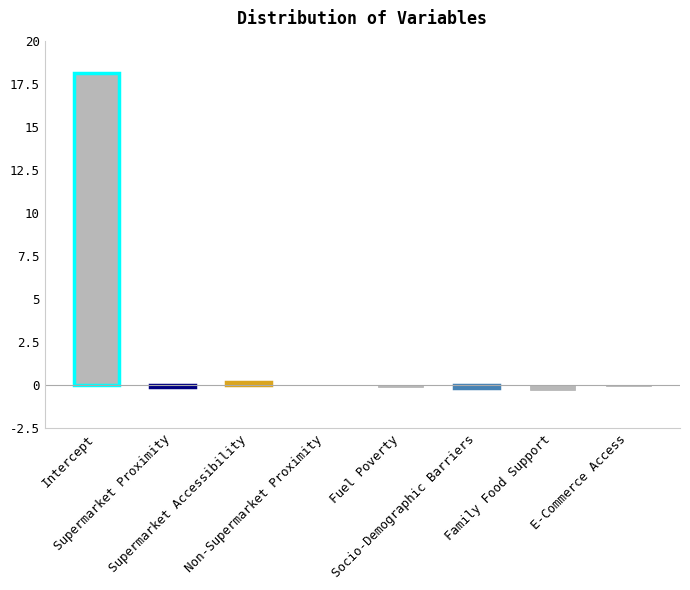

What is the average value?

2.2